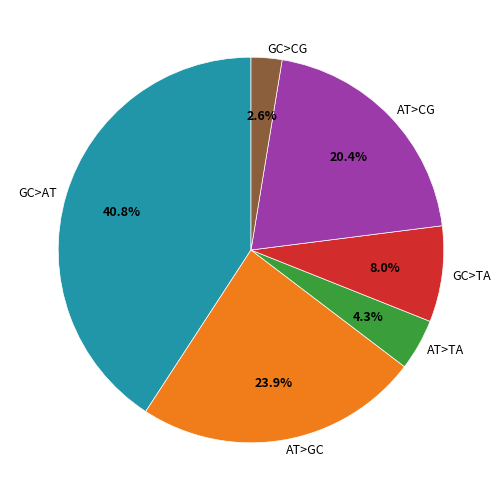

Does any single category account for the majority?

No